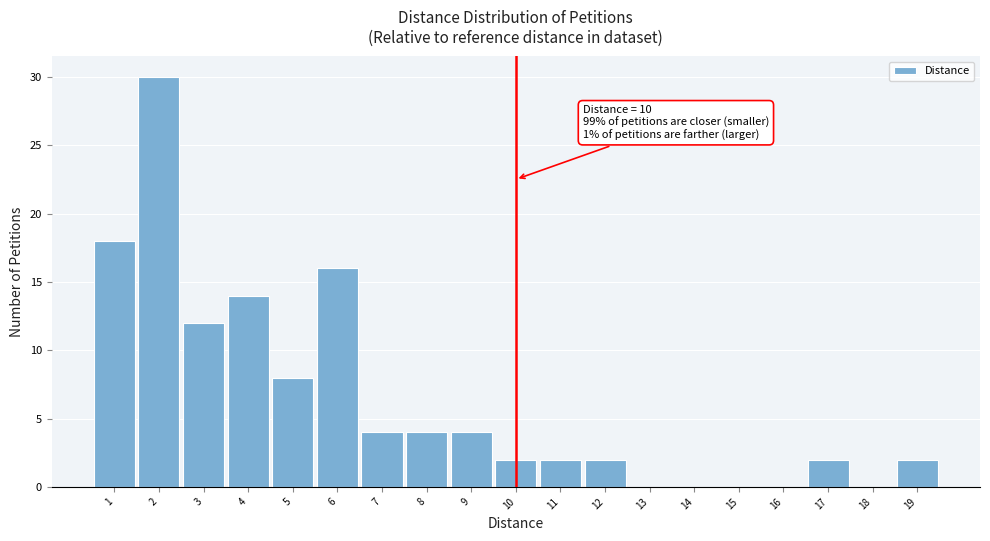

Which range on the x-axis has the tallest bar?

1.5 to 2.5